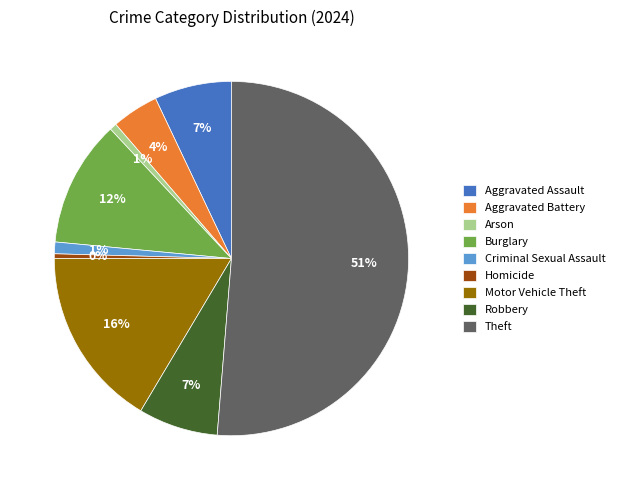

True or false: Aggravated Assault accounts for 14% of the total.

False